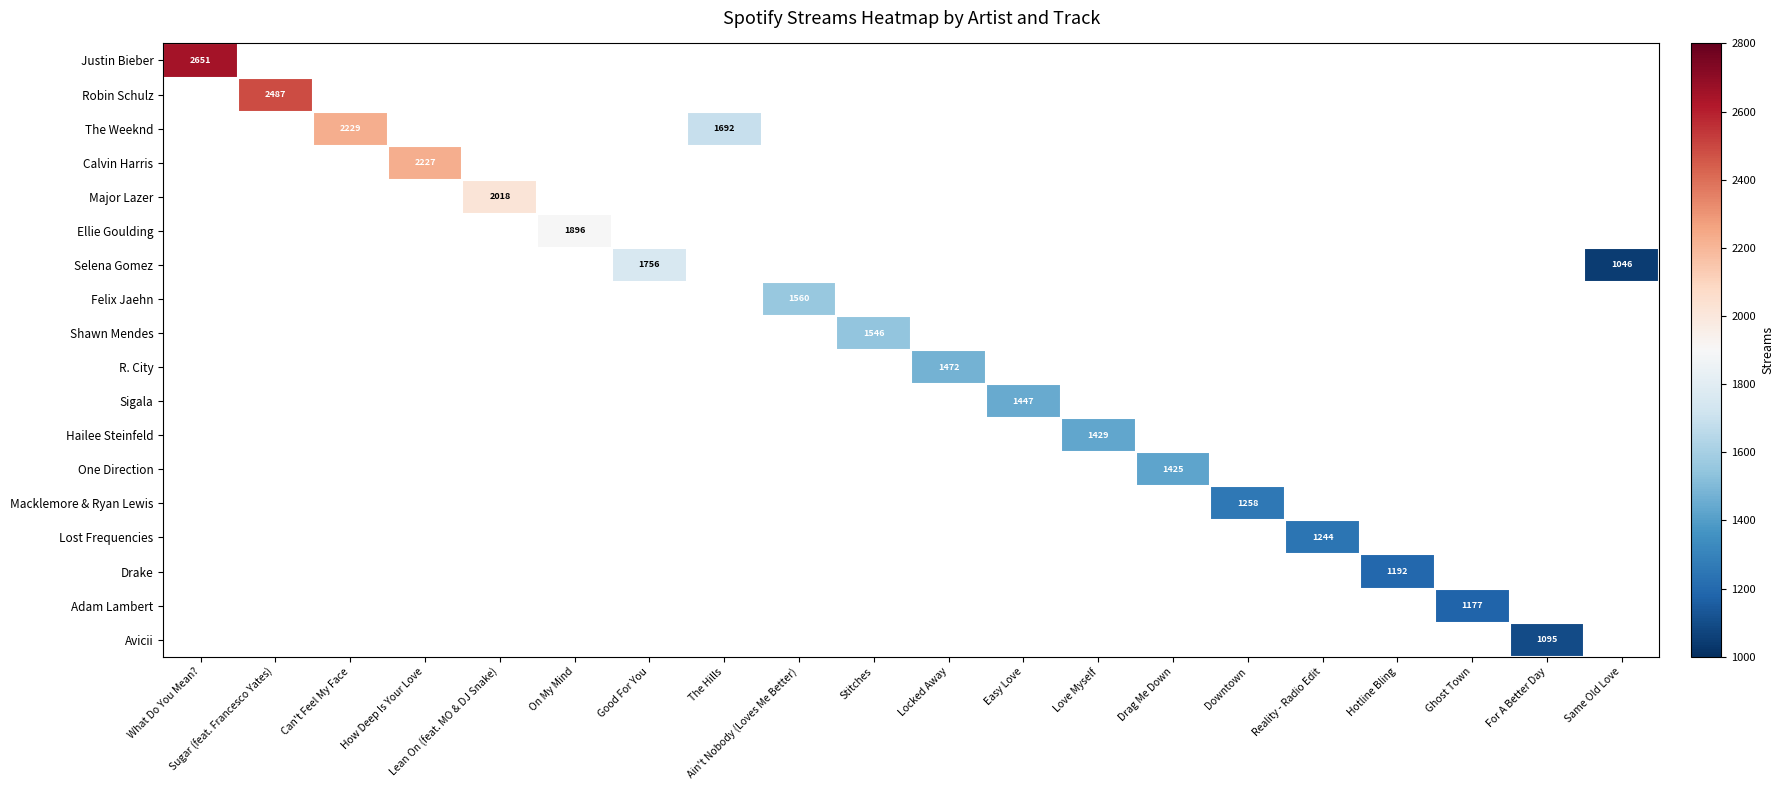

How many series are shown in this chart?

18